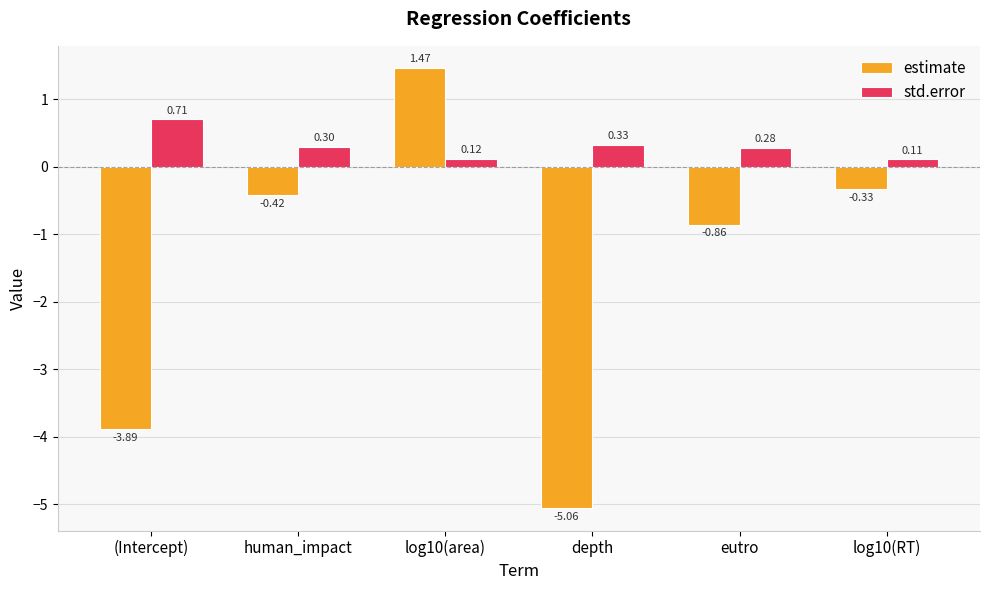

List the series in order of their overall mean, lowest first.

estimate, std.error